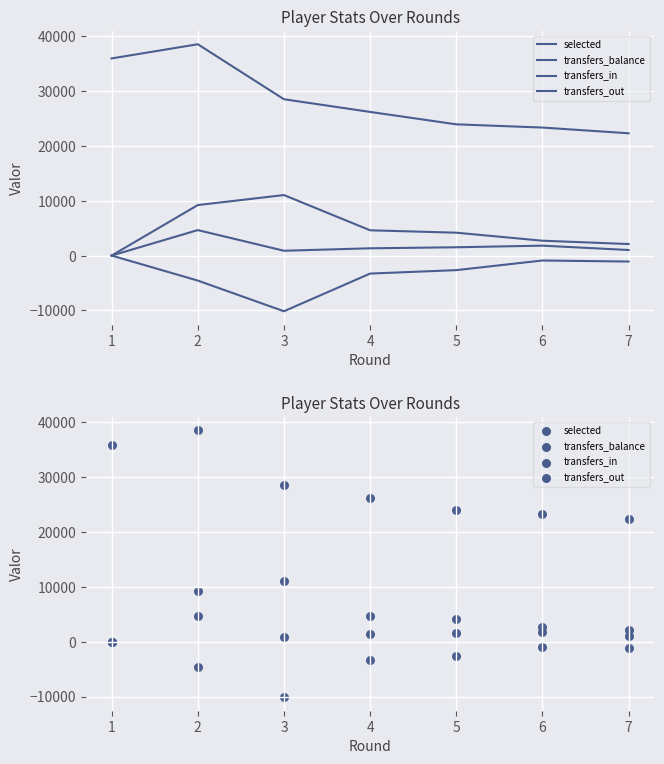

Which series reaches the maximum Y coordinate?

selected